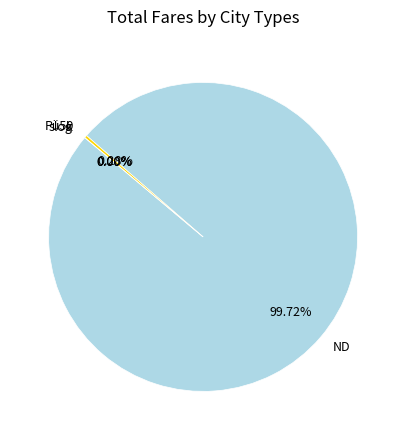

What is the largest slice in the pie chart?

ND